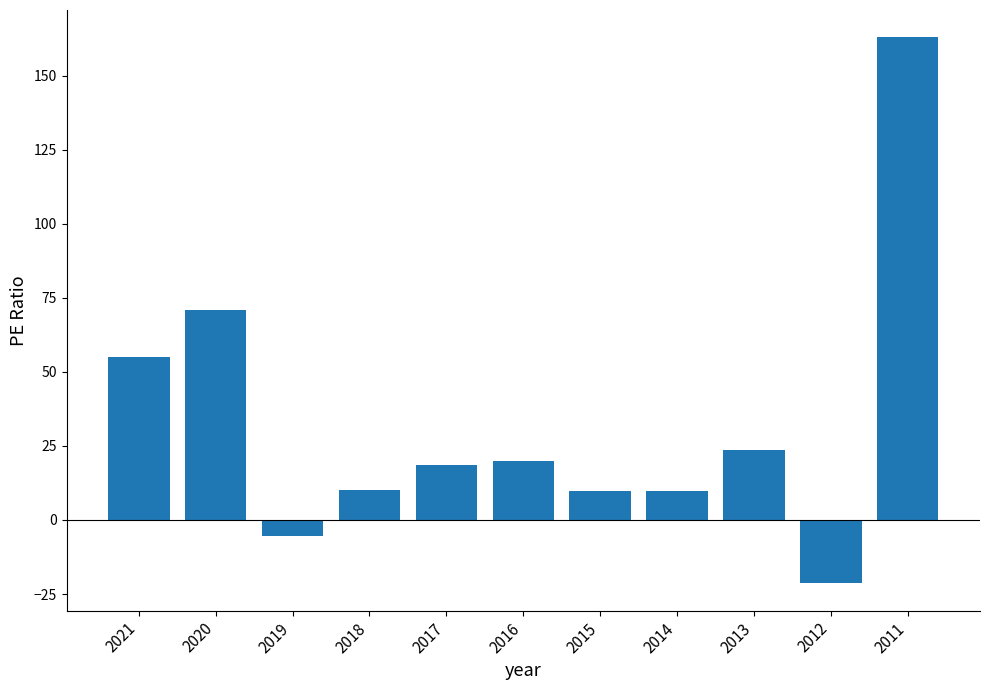

The chart shows a value of 78.2 at 2021. True or false?

False